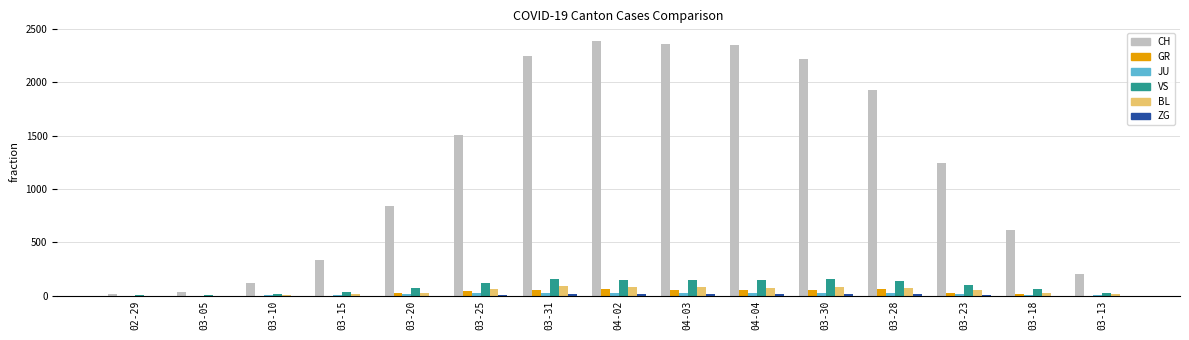

Count the number of categories in the chart.

15